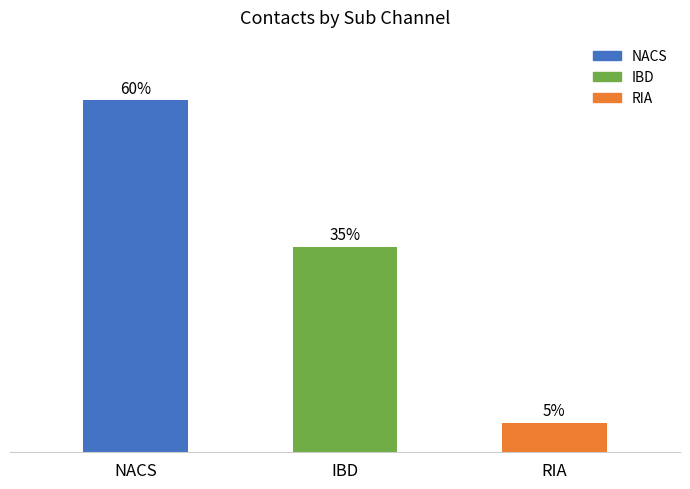

Does the chart contain any negative values?

No